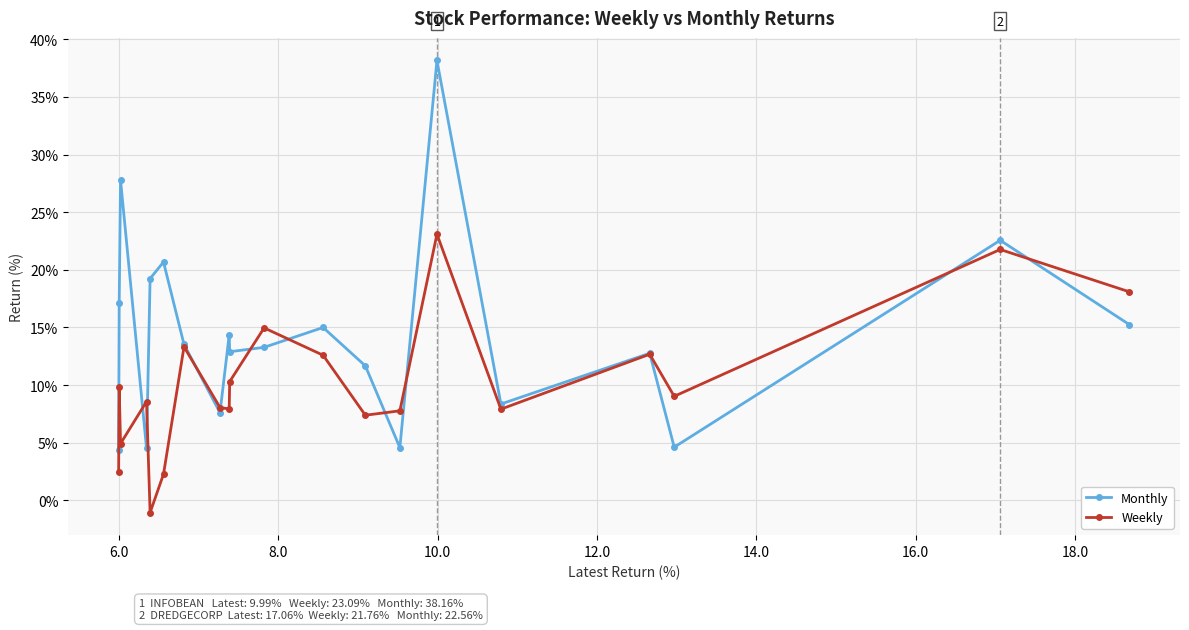

At how many categories does at least one series exceed 21?

3